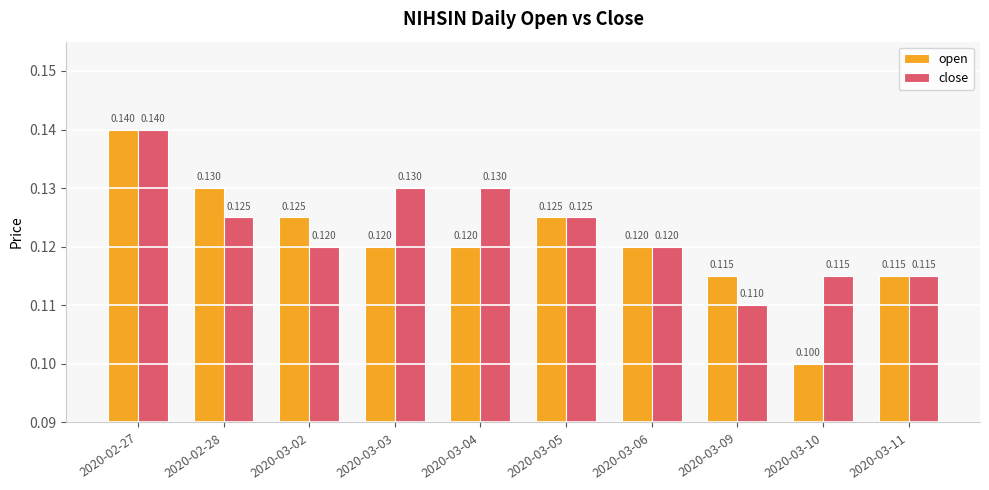

What is the approximate value of close at 2020-03-03?

0.1